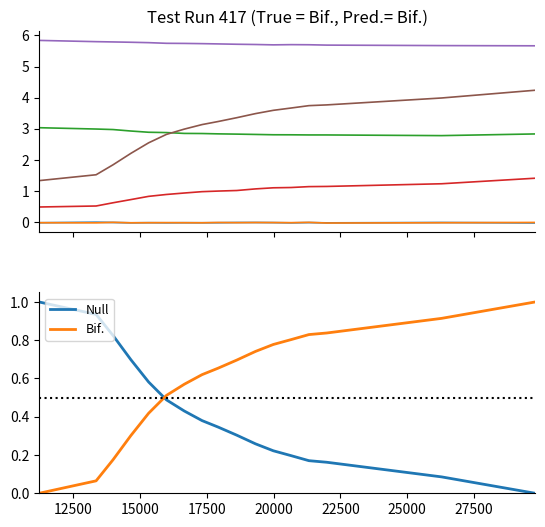

After their last crossing, which series has the higher values: Bif. or Null?

Bif.